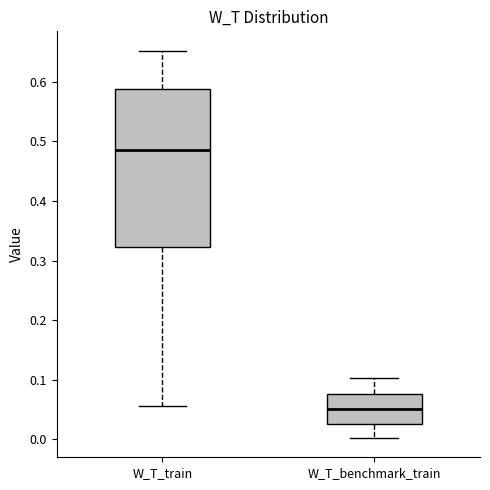

Reading left to right, transcribe this box plot: for each box, give where its median line is, the range the box spans, and where its two whiskers end, as read against the y-axis. The values are not printed on the chart, so give them approximately, as read against the axis.

W_T_train: median 0.49, box 0.32 to 0.59, whiskers 0.06 to 0.65
W_T_benchmark_train: median 0.05, box 0.03 to 0.08, whiskers 0.00 to 0.10